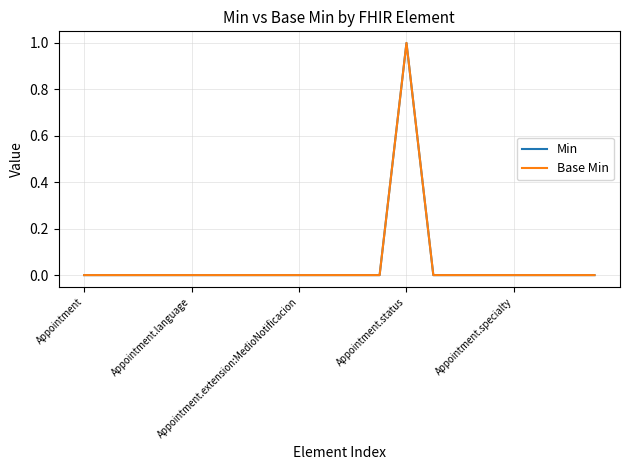

Is this an area chart (filled region under the line)?

No